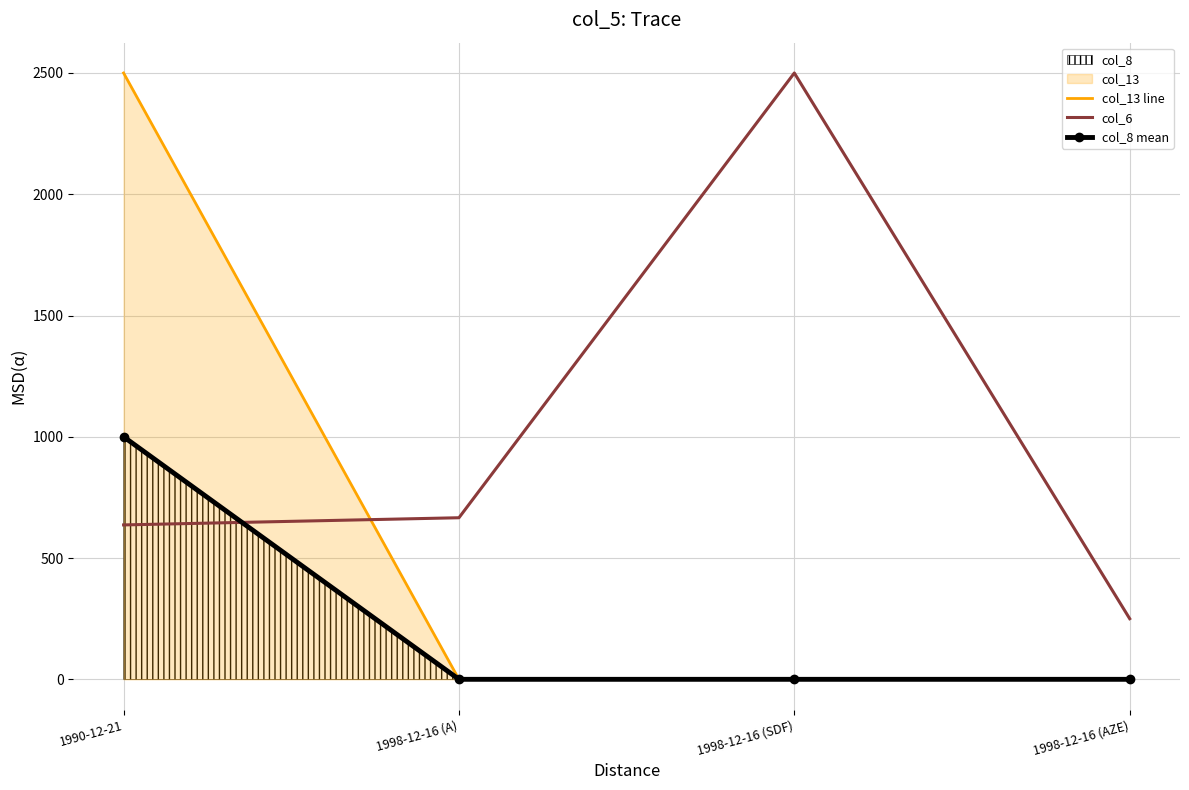

At which label is col_8 mean closest to 500?

1990-12-21